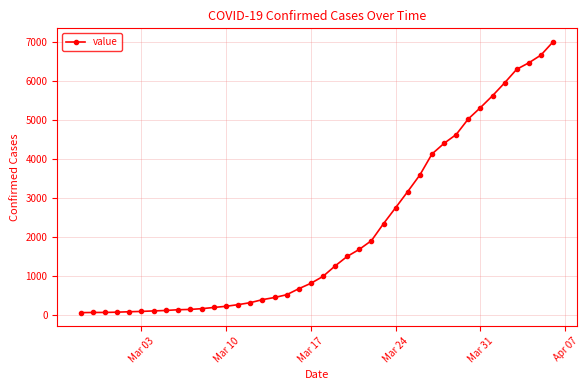

How many lines are shown in the chart?

1